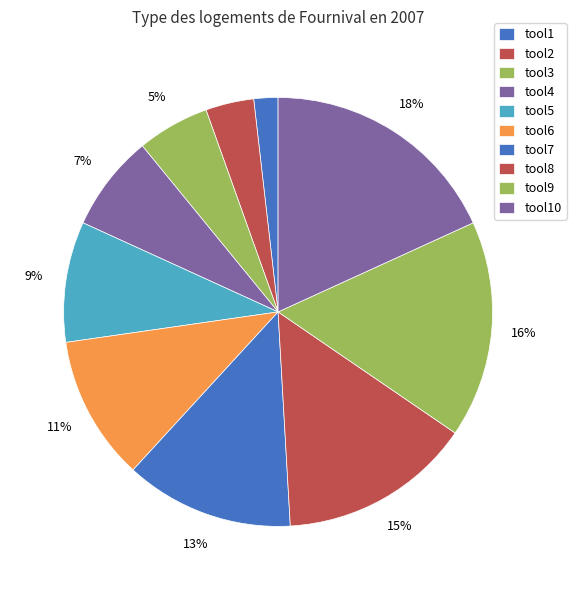

To the nearest percent, what is the combined percentage of tool6 and tool2?

15%